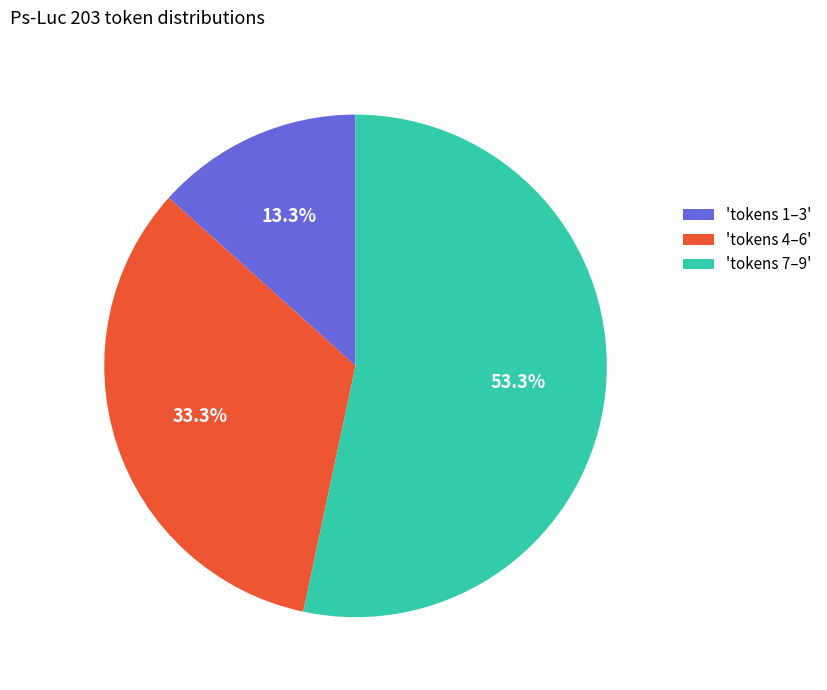

Which slice is the largest?

'tokens 7–9'